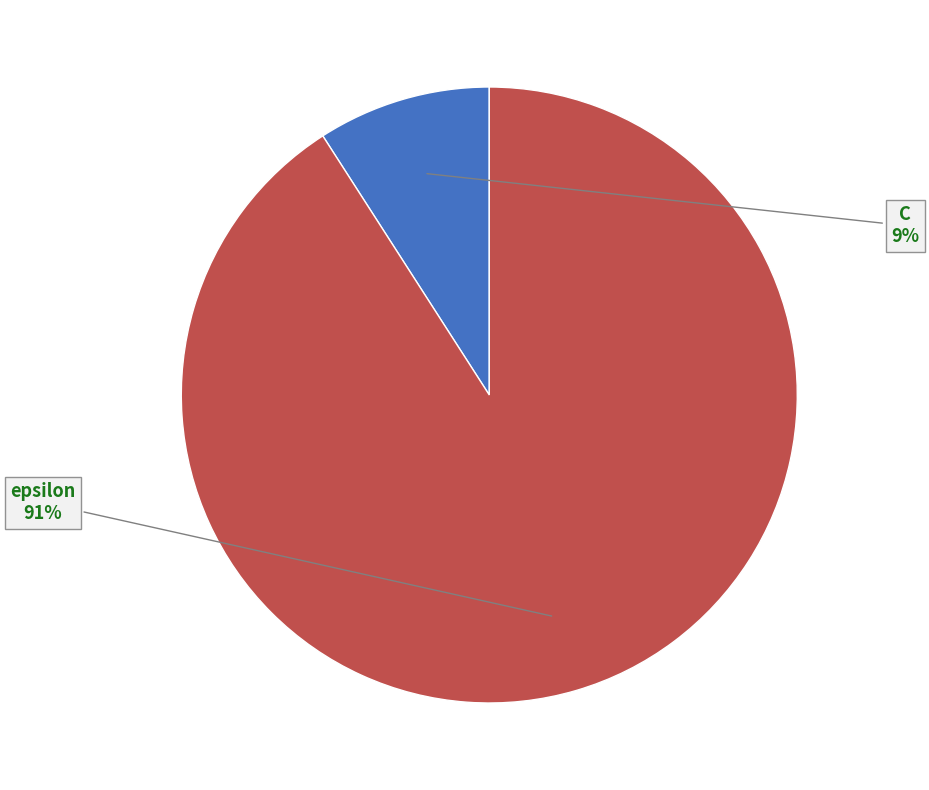

Does any single category account for the majority?

Yes